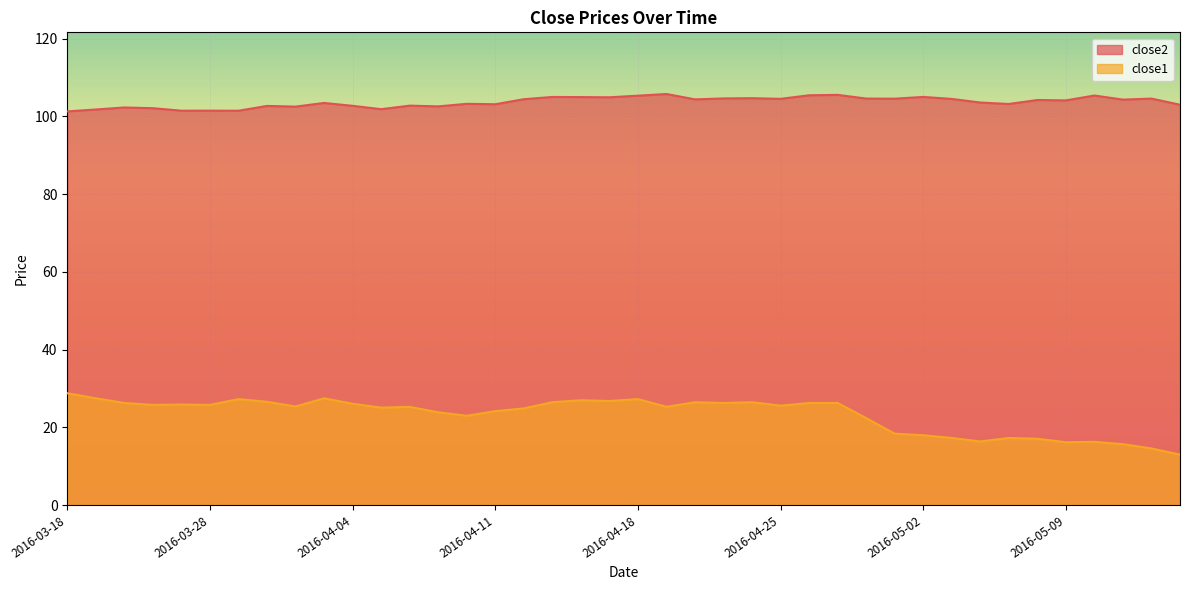

What is the difference between the highest and lowest values at 2016-04-18?

78.0